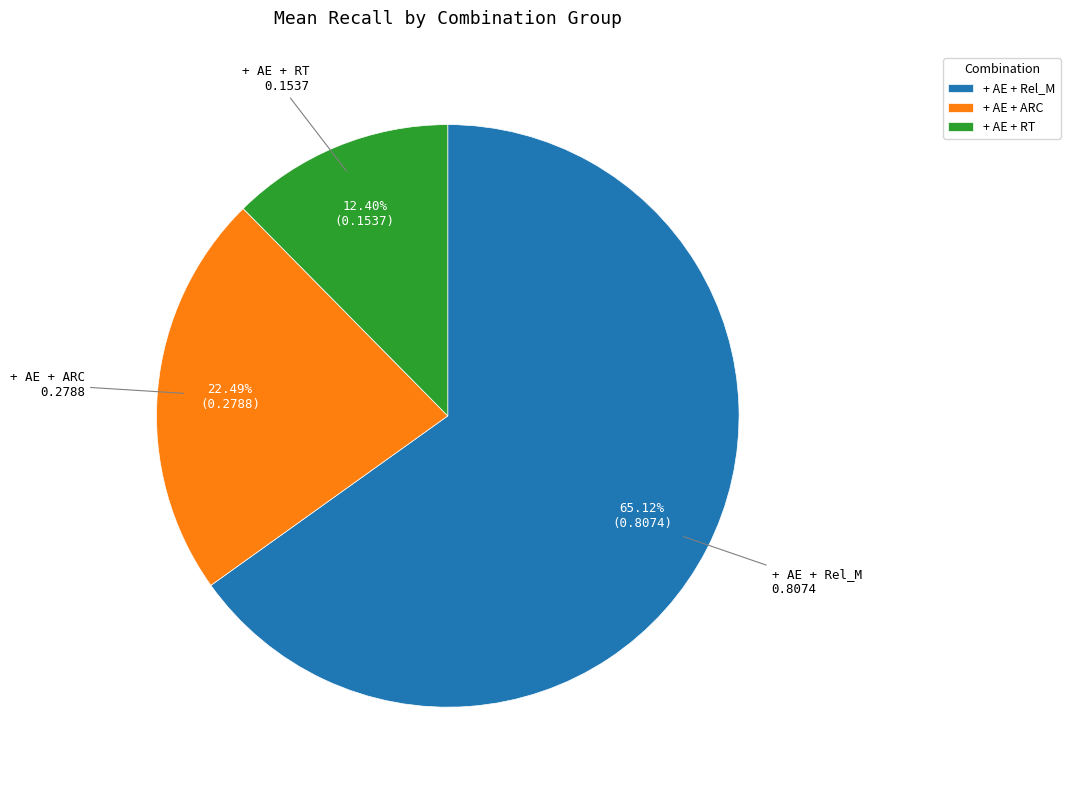

Is there any slice that represents more than half of the pie?

Yes